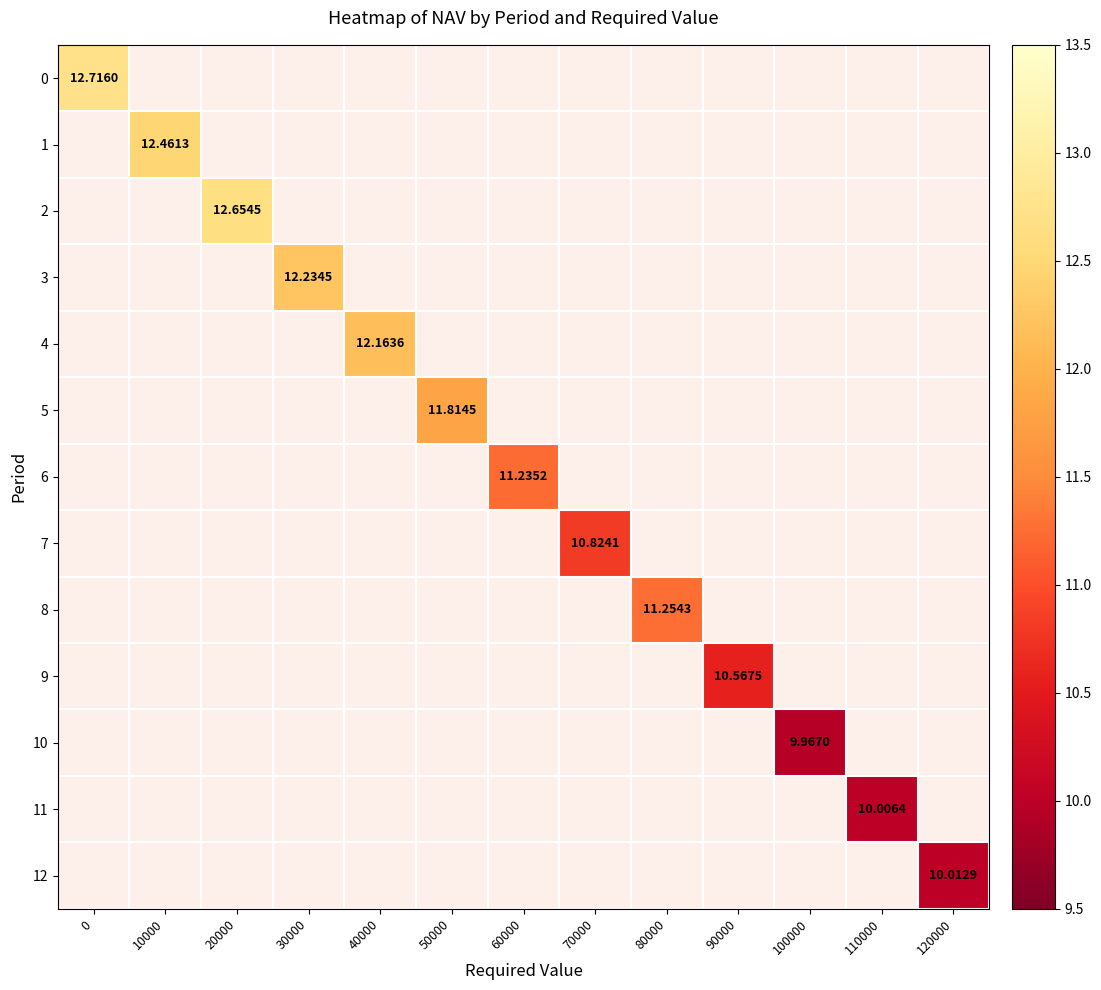

Is the value of 5 at 120000 greater than the value of 1 at 90000?

No